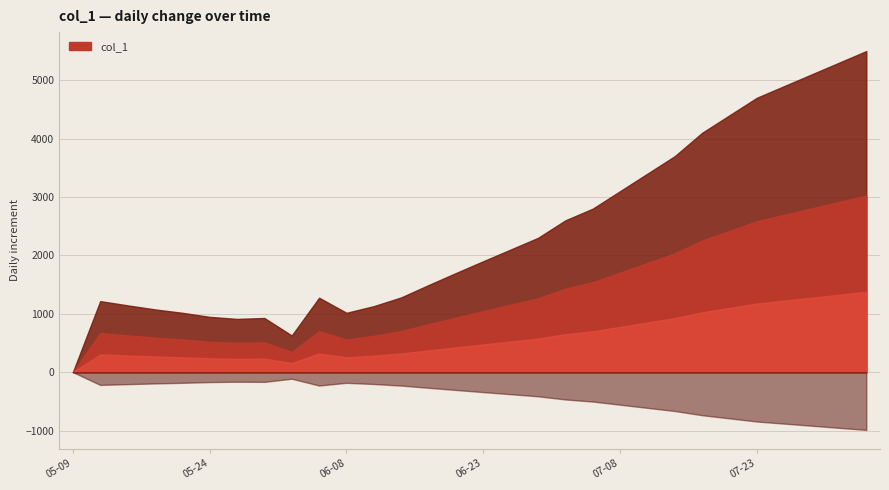

How many lines are shown in the chart?

1